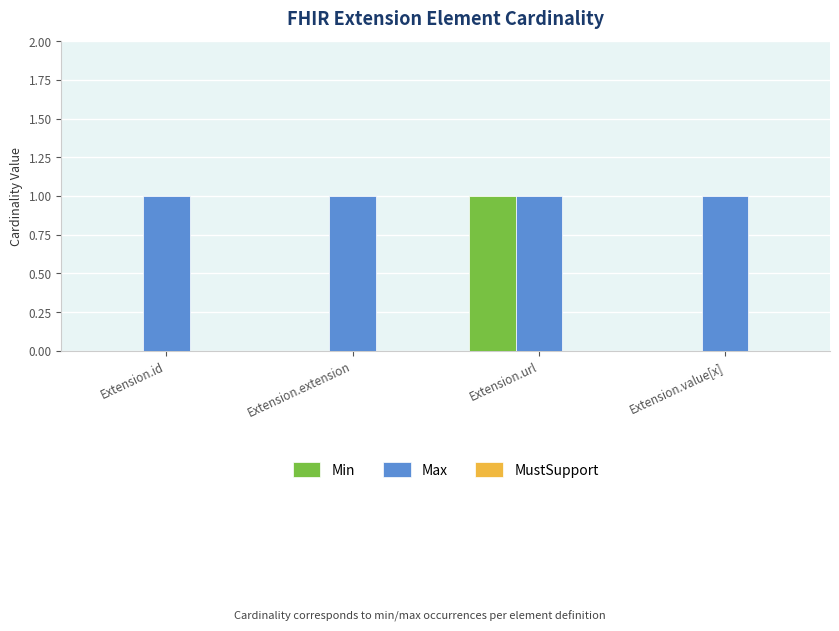

Which series has the widest spread of values?

Min